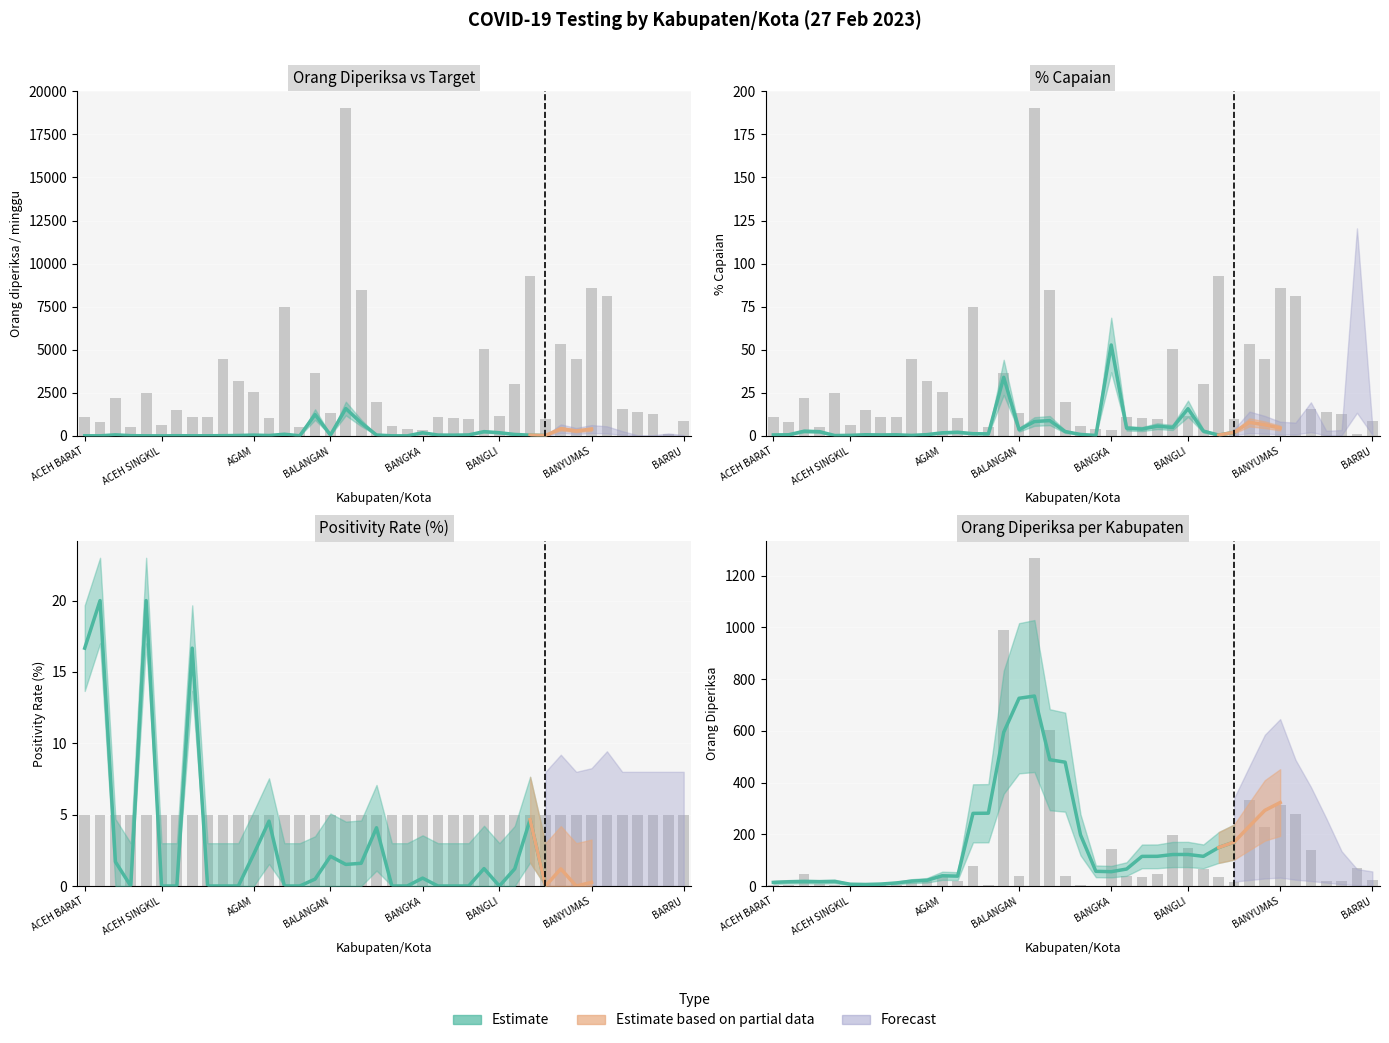

Rank the categories by Target orang diperiksa/ minggu value from lowest to highest.

BARITO UTARA, BANGKA, BANGGAI LAUT, ACEH JAYA, ASMAT, BANGGAI KEP., ACEH SINGKIL, ACEH BARAT DAYA, BARRU, BANTAENG, BANGKA TENGAH, ALOR, BANGKA SELATAN, ACEH BARAT, BANGKA BARAT, ACEH TENGAH, ACEH TENGGARA, BANGLI, BARITO TIMUR, BALANGAN, BARITO SELATAN, ACEH TAMIANG, BARITO KUALA, BANGGAI, ACEH BESAR, ACEH SELATAN, AGAM, BANJAR, ACEH UTARA, BADUNG, BANYUASIN, ACEH TIMUR, BANGKALAN, BANTUL, ASAHAN, BANYUWANGI, BANDUNG BARAT, BANYUMAS, BANJARNEGARA, BANDUNG